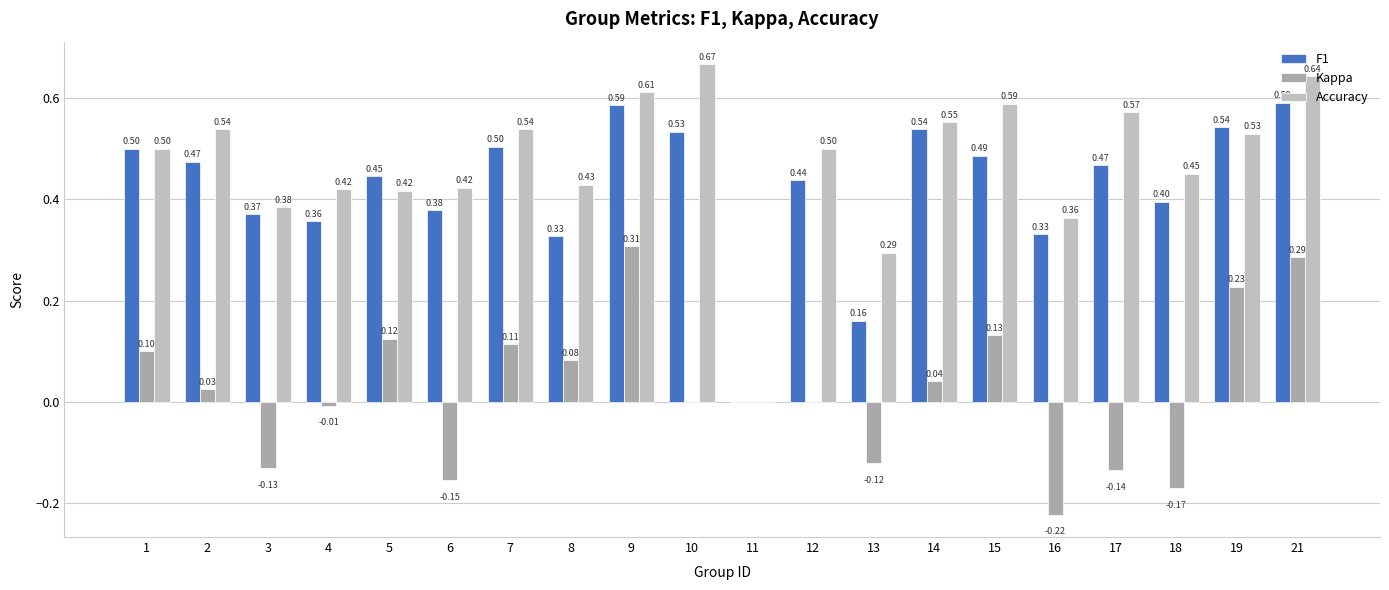

The value of Accuracy at 12 is 0.5. True or false?

True